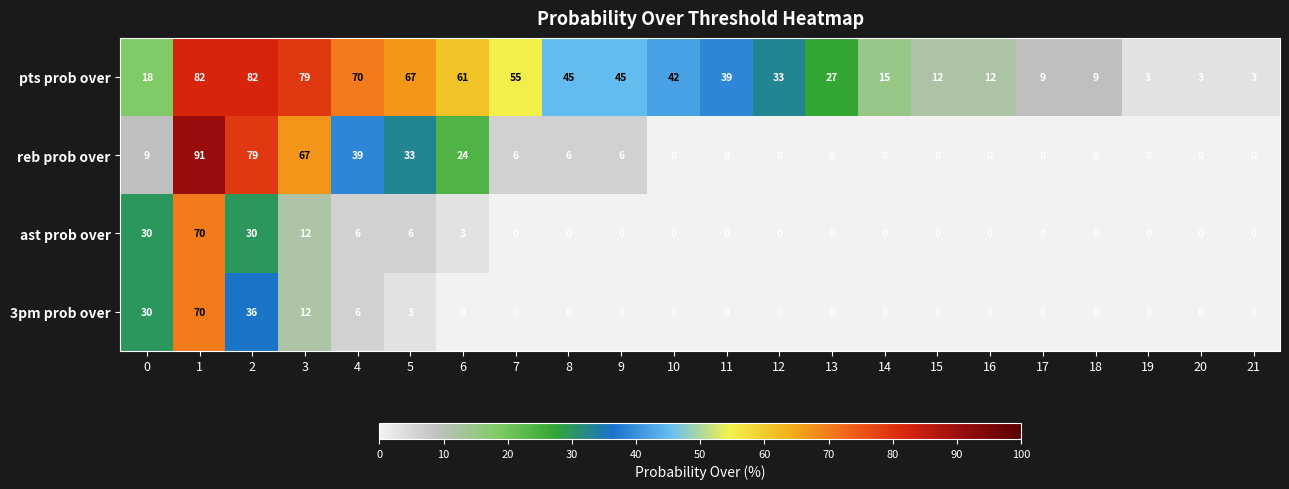

Is it true that ast prob over equals 3 at 6?

True